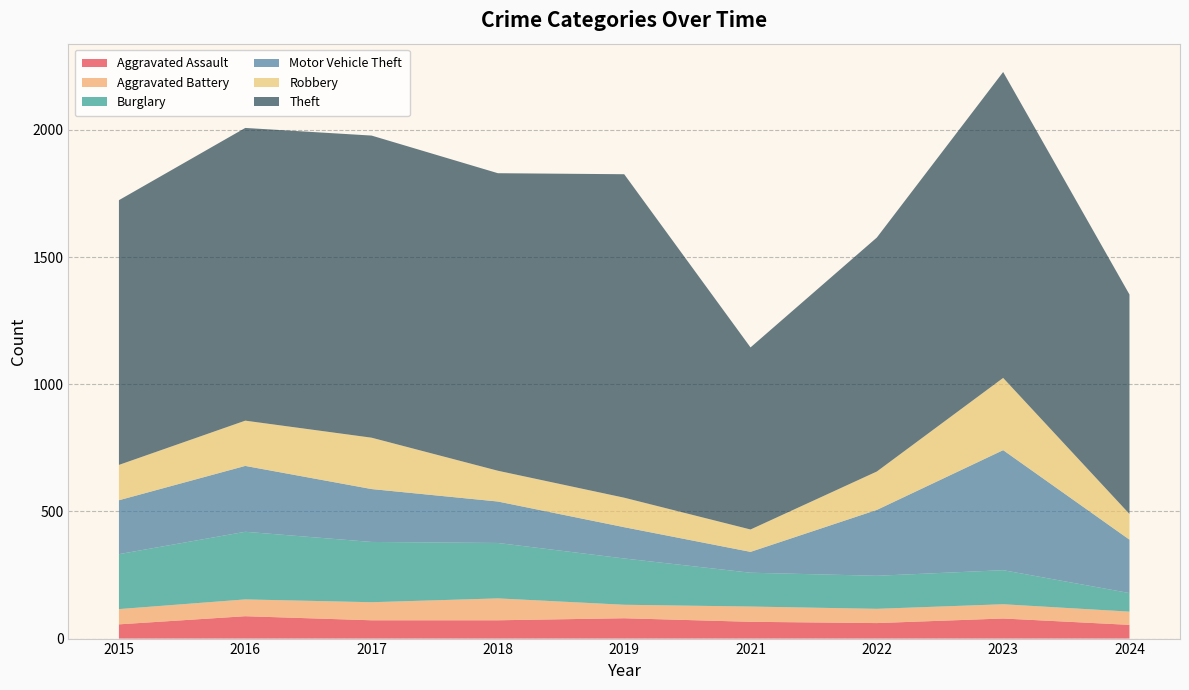

Reading right to left, extract all data points from this chart.

Aggravated Assault: 2024=54	2023=79	2022=61	2021=66	2019=80	2018=72	2017=72	2016=88	2015=56
Aggravated Battery: 2024=52	2023=56	2022=56	2021=60	2019=53	2018=86	2017=71	2016=66	2015=60
Burglary: 2024=73	2023=134	2022=130	2021=133	2019=182	2018=218	2017=237	2016=266	2015=216
Motor Vehicle Theft: 2024=210	2023=472	2022=259	2021=82	2019=123	2018=163	2017=208	2016=259	2015=212
Robbery: 2024=101	2023=284	2022=151	2021=88	2019=116	2018=121	2017=202	2016=178	2015=139
Theft: 2024=863	2023=1203	2022=920	2021=716	2019=1272	2018=1170	2017=1188	2016=1151	2015=1041